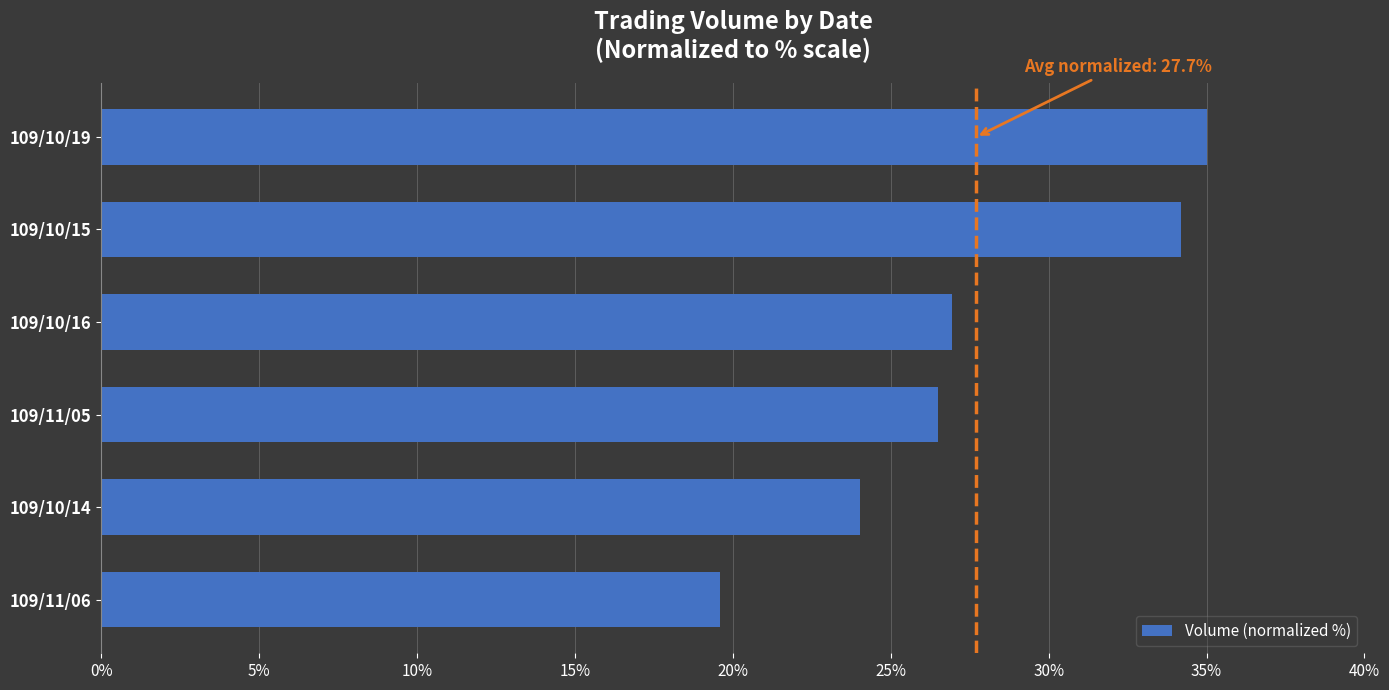

Reading bottom to top, what are all the values shown in this chart?

109/11/06=19.6	109/10/14=24.0	109/11/05=26.5	109/10/16=26.9	109/10/15=34.2	109/10/19=35.0